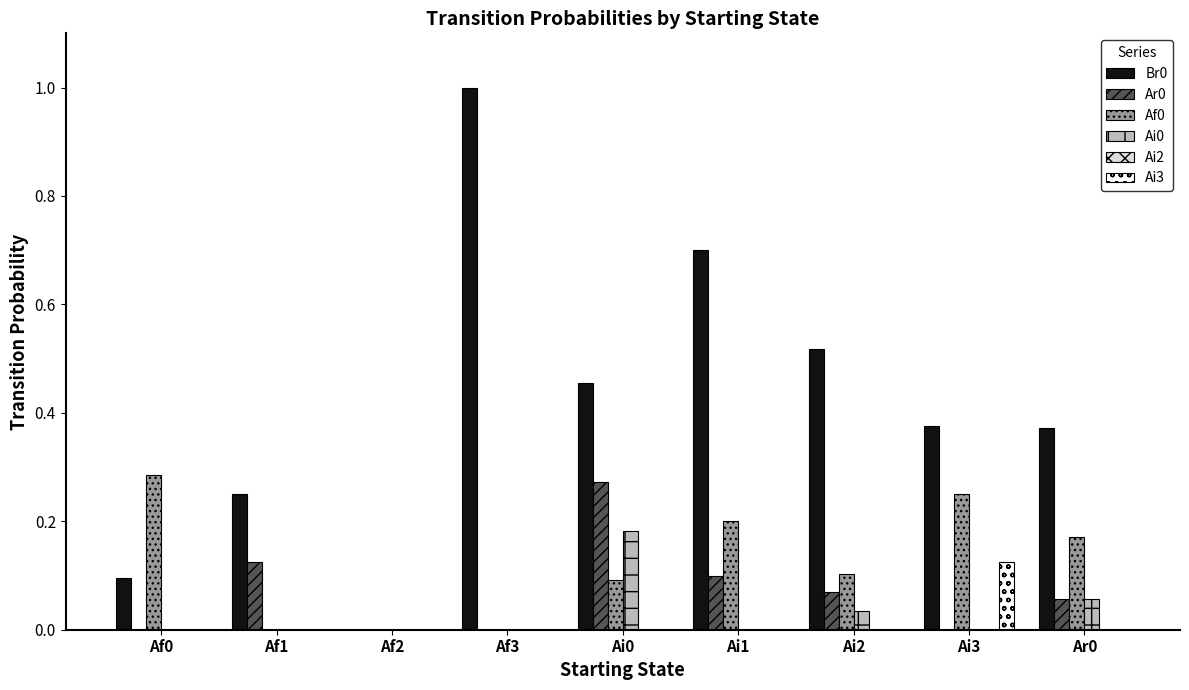

What is the sum of all Ar0 values?

0.6